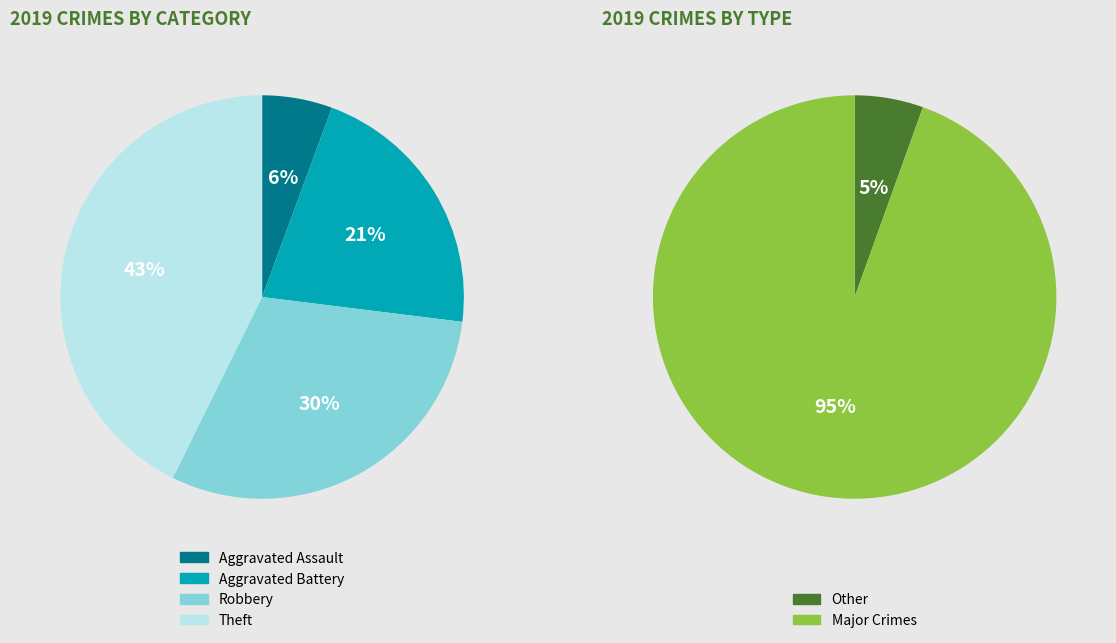

To the nearest percent, what is the difference between the largest and smallest slice percentages?

37%